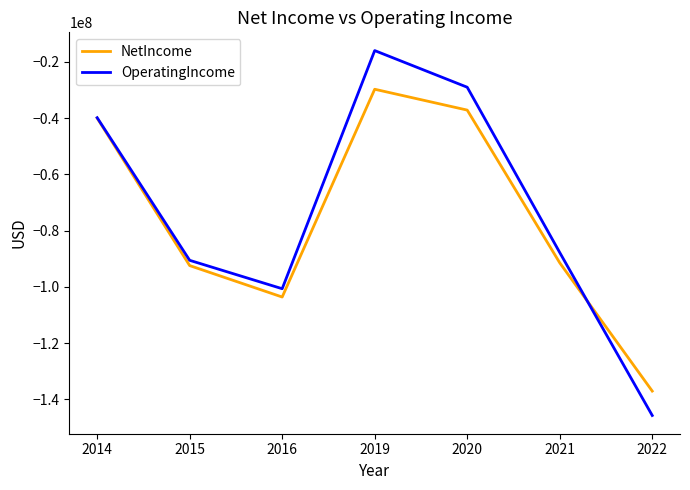

What are all the series names shown in the legend?

NetIncome, OperatingIncome